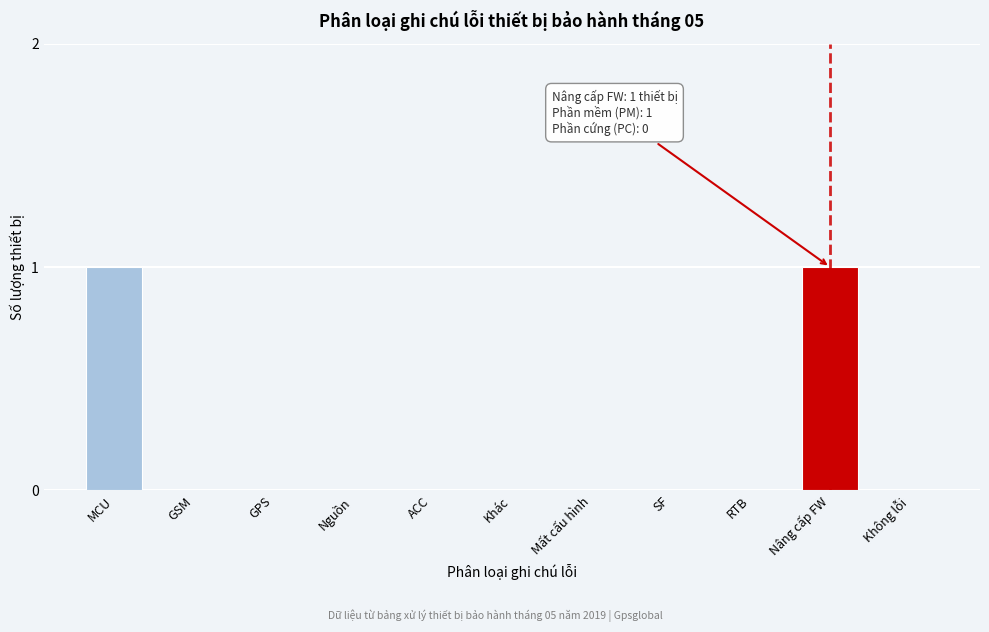

Reading right to left, extract all data points from this chart.

Không lỗi=0	Nâng cấp FW=1	RTB=0	SF=0	Mất cấu hình=0	Khác=0	ACC=0	Nguồn=0	GPS=0	GSM=0	MCU=1